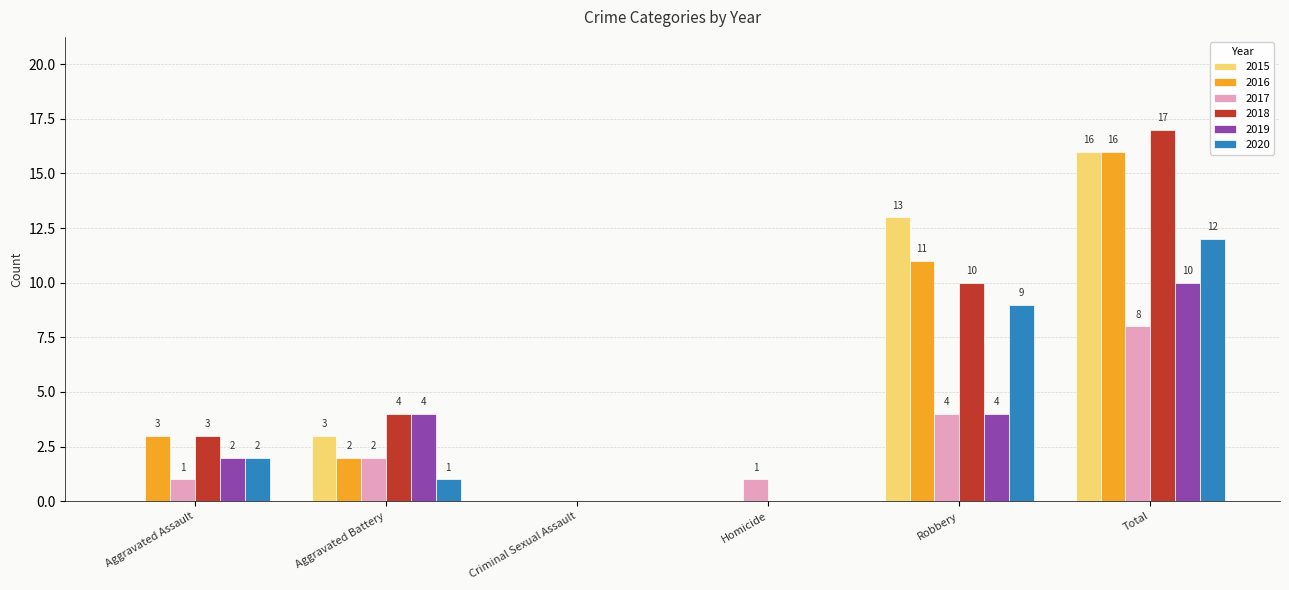

Are the bars grouped side by side (vs. stacked)?

Yes